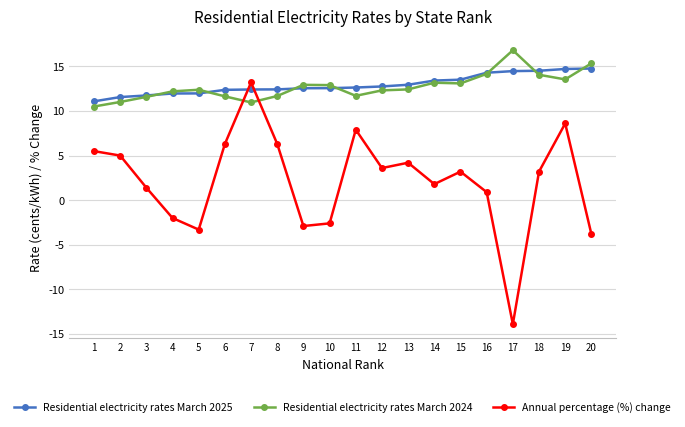

How many categories are shown in the chart?

20